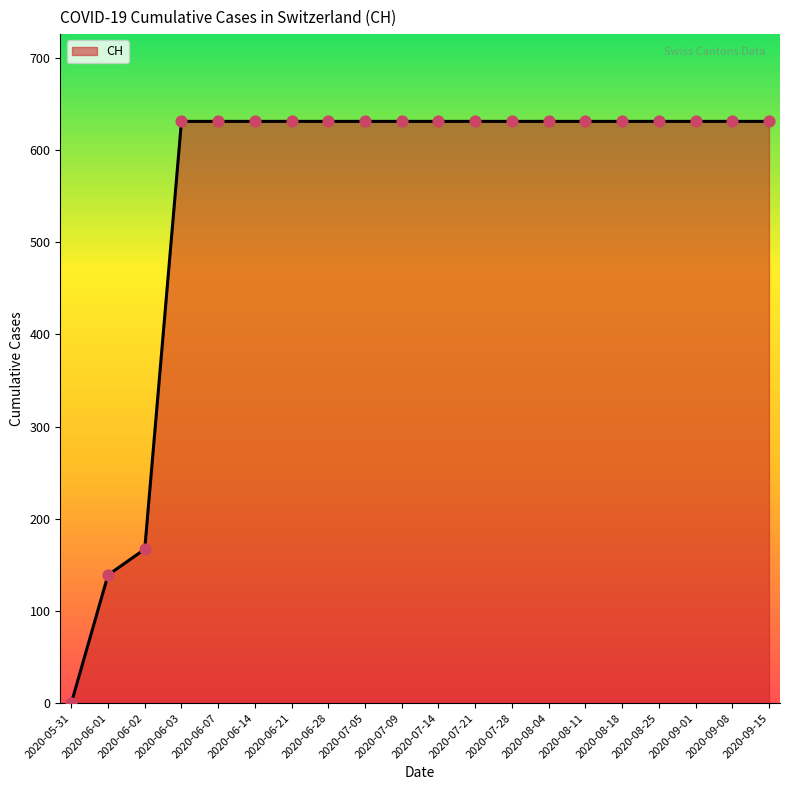

What is the change in value from 2020-05-31 to 2020-06-01?

+139